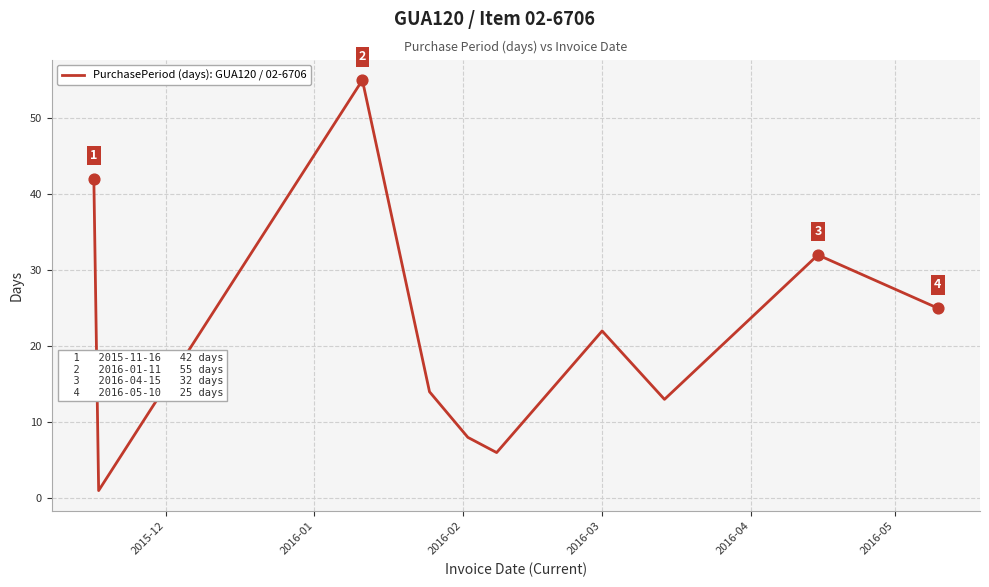

What is the difference between the maximum and minimum values?

54